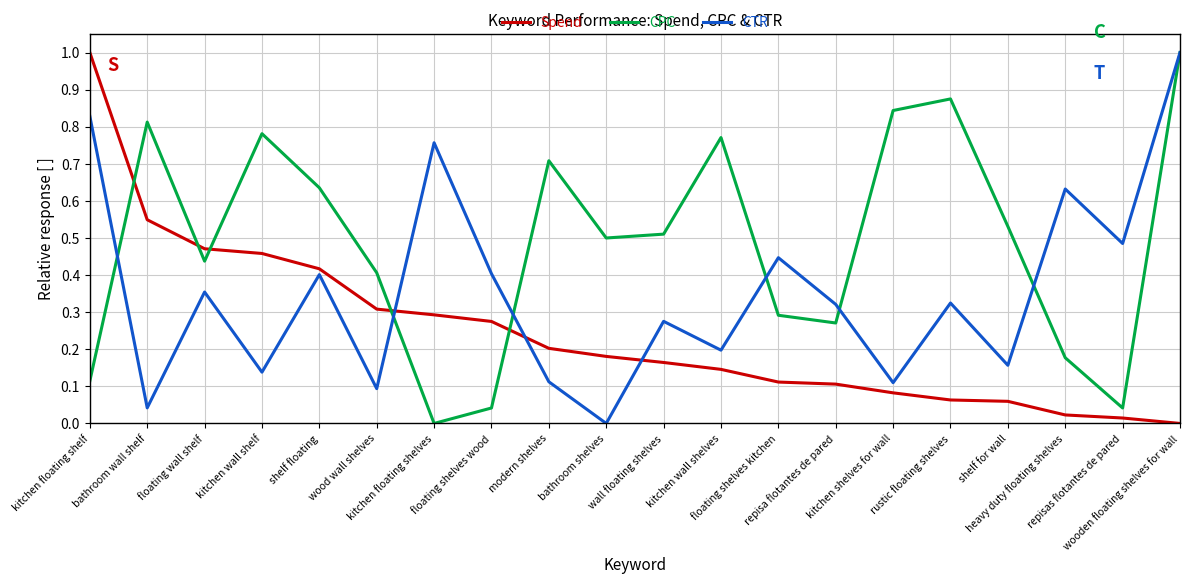

Rank the series by their average value, from highest to lowest.

CPC, CTR, Spend